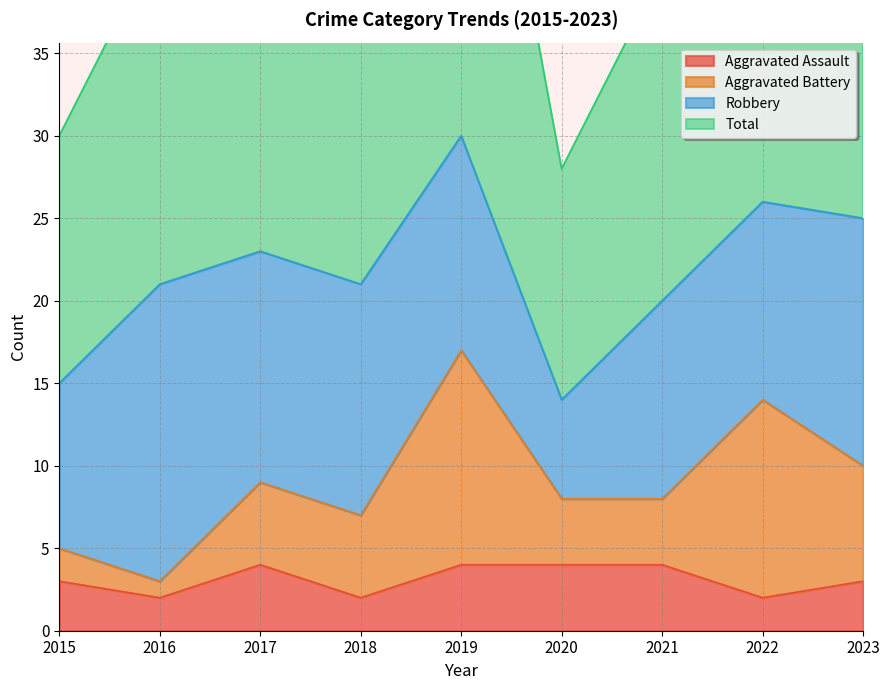

What is the spread (max minus min) of values at 2015?

27